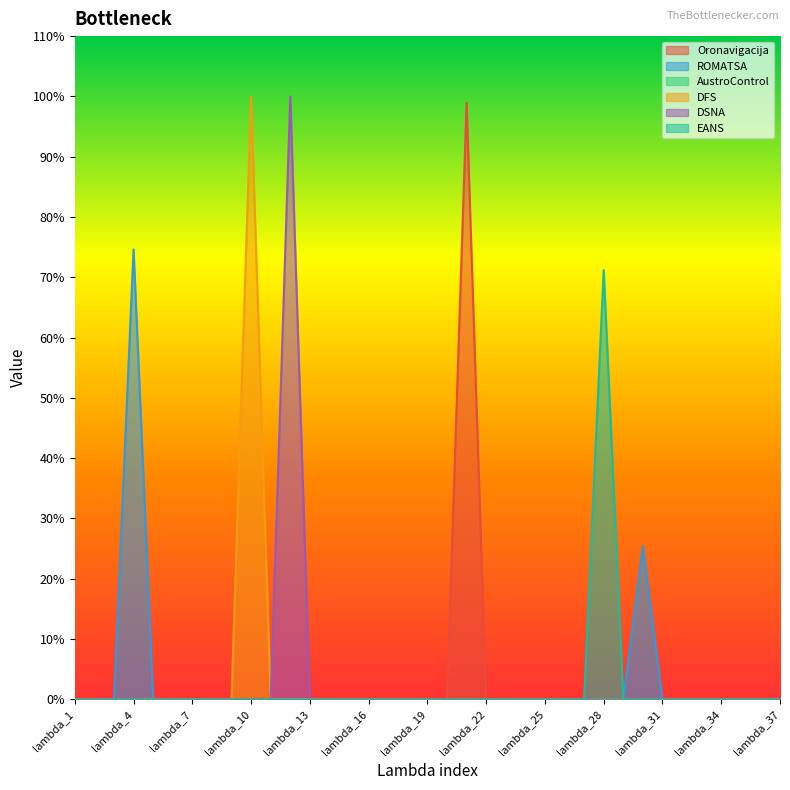

Reading right to left, extract all data points from this chart.

Oronavigacija: lambda_37=0.0	lambda_36=0.0	lambda_35=0.0	lambda_34=0.0	lambda_33=0.0	lambda_32=0.0	lambda_31=0.0	lambda_30=0.0	lambda_29=0.0	lambda_28=0.0	lambda_27=0.0	lambda_26=0.0	lambda_25=0.0	lambda_24=0.0	lambda_23=0.0	lambda_22=0.0	lambda_21=1.0	lambda_20=0.0	lambda_19=0.0	lambda_18=0.0	lambda_17=0.0	lambda_16=0.0	lambda_15=0.0	lambda_14=0.0	lambda_13=0.0	lambda_12=0.0	lambda_11=0.0	lambda_10=0.0	lambda_9=0.0	lambda_8=0.0	lambda_7=0.0	lambda_6=0.0	lambda_5=0.0	lambda_4=0.0	lambda_3=0.0	lambda_2=0.0	lambda_1=0.0
ROMATSA: lambda_37=0.0	lambda_36=0.0	lambda_35=0.0	lambda_34=0.0	lambda_33=0.0	lambda_32=0.0	lambda_31=0.0	lambda_30=0.3	lambda_29=0.0	lambda_28=0.0	lambda_27=0.0	lambda_26=0.0	lambda_25=0.0	lambda_24=0.0	lambda_23=0.0	lambda_22=0.0	lambda_21=0.0	lambda_20=0.0	lambda_19=0.0	lambda_18=0.0	lambda_17=0.0	lambda_16=0.0	lambda_15=0.0	lambda_14=0.0	lambda_13=0.0	lambda_12=0.0	lambda_11=0.0	lambda_10=0.0	lambda_9=0.0	lambda_8=0.0	lambda_7=0.0	lambda_6=0.0	lambda_5=0.0	lambda_4=0.7	lambda_3=0.0	lambda_2=0.0	lambda_1=0.0
DFS: lambda_37=0.0	lambda_36=0.0	lambda_35=0.0	lambda_34=0.0	lambda_33=0.0	lambda_32=0.0	lambda_31=0.0	lambda_30=0.0	lambda_29=0.0	lambda_28=0.0	lambda_27=0.0	lambda_26=0.0	lambda_25=0.0	lambda_24=0.0	lambda_23=0.0	lambda_22=0.0	lambda_21=0.0	lambda_20=0.0	lambda_19=0.0	lambda_18=0.0	lambda_17=0.0	lambda_16=0.0	lambda_15=0.0	lambda_14=0.0	lambda_13=0.0	lambda_12=0.0	lambda_11=0.0	lambda_10=1.0	lambda_9=0.0	lambda_8=0.0	lambda_7=0.0	lambda_6=0.0	lambda_5=0.0	lambda_4=0.0	lambda_3=0.0	lambda_2=0.0	lambda_1=0.0
DSNA: lambda_37=0.0	lambda_36=0.0	lambda_35=0.0	lambda_34=0.0	lambda_33=0.0	lambda_32=0.0	lambda_31=0.0	lambda_30=0.0	lambda_29=0.0	lambda_28=0.0	lambda_27=0.0	lambda_26=0.0	lambda_25=0.0	lambda_24=0.0	lambda_23=0.0	lambda_22=0.0	lambda_21=0.0	lambda_20=0.0	lambda_19=0.0	lambda_18=0.0	lambda_17=0.0	lambda_16=0.0	lambda_15=0.0	lambda_14=0.0	lambda_13=0.0	lambda_12=1.0	lambda_11=0.0	lambda_10=0.0	lambda_9=0.0	lambda_8=0.0	lambda_7=0.0	lambda_6=0.0	lambda_5=0.0	lambda_4=0.0	lambda_3=0.0	lambda_2=0.0	lambda_1=0.0
EANS: lambda_37=0.0	lambda_36=0.0	lambda_35=0.0	lambda_34=0.0	lambda_33=0.0	lambda_32=0.0	lambda_31=0.0	lambda_30=0.0	lambda_29=0.0	lambda_28=0.7	lambda_27=0.0	lambda_26=0.0	lambda_25=0.0	lambda_24=0.0	lambda_23=0.0	lambda_22=0.0	lambda_21=0.0	lambda_20=0.0	lambda_19=0.0	lambda_18=0.0	lambda_17=0.0	lambda_16=0.0	lambda_15=0.0	lambda_14=0.0	lambda_13=0.0	lambda_12=0.0	lambda_11=0.0	lambda_10=0.0	lambda_9=0.0	lambda_8=0.0	lambda_7=0.0	lambda_6=0.0	lambda_5=0.0	lambda_4=0.0	lambda_3=0.0	lambda_2=0.0	lambda_1=0.0